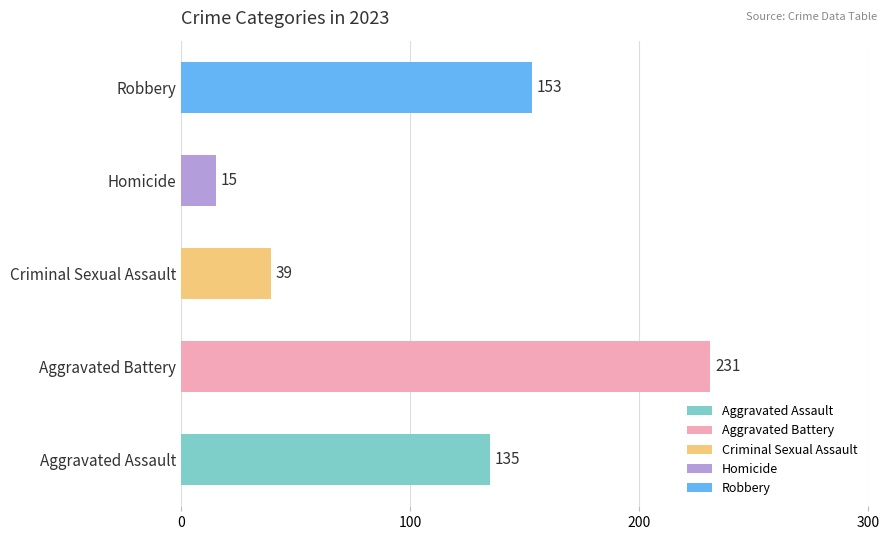

Is the value of Homicide at 2017 greater than the value of Robbery at 2017?

No